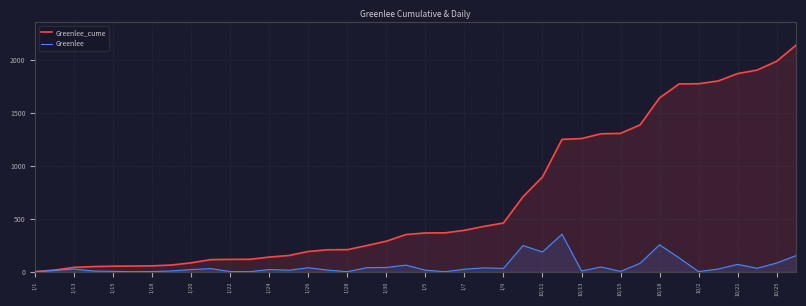

Which series has the widest spread of values?

Greenlee_cume